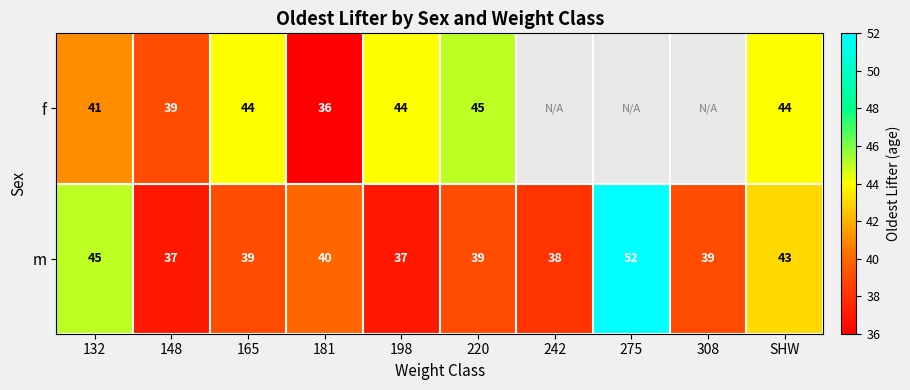

How many categories are shown in the chart?

10